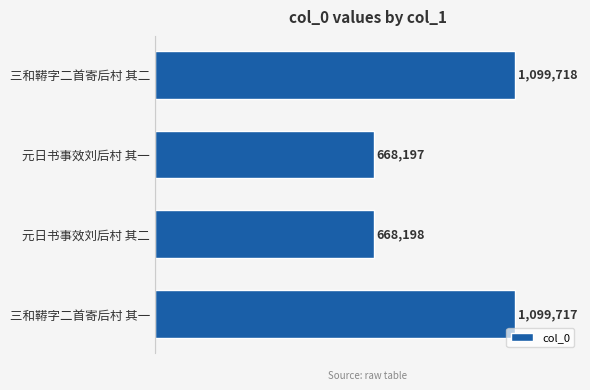

How many bars are there in total?

4